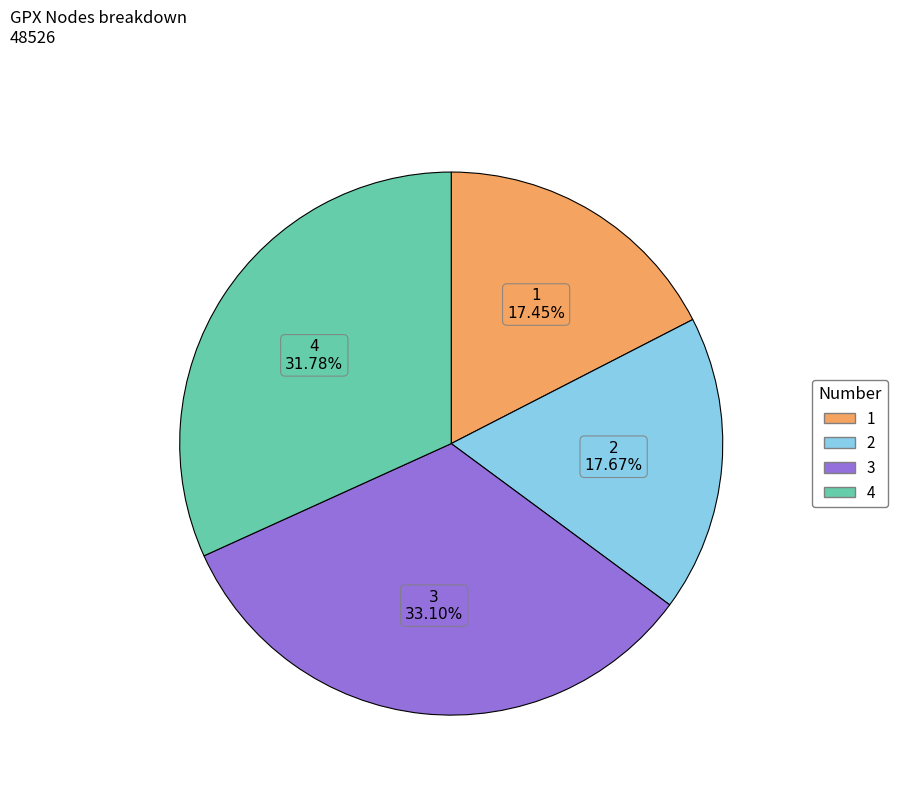

The 1 slice represents 27% of the pie. True or false?

False